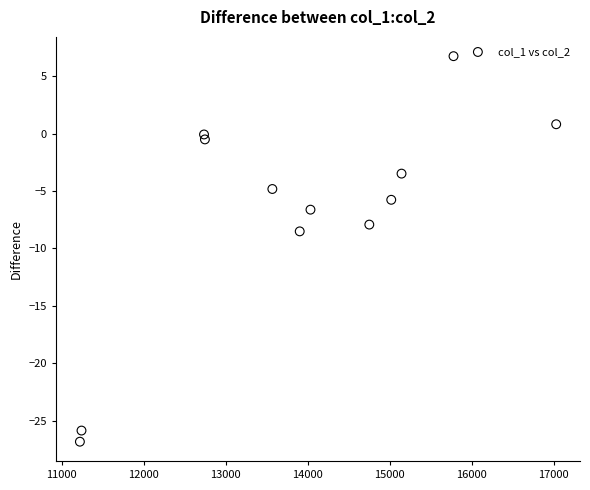

What Y value in the scatter plot is closest to -10?

-8.5